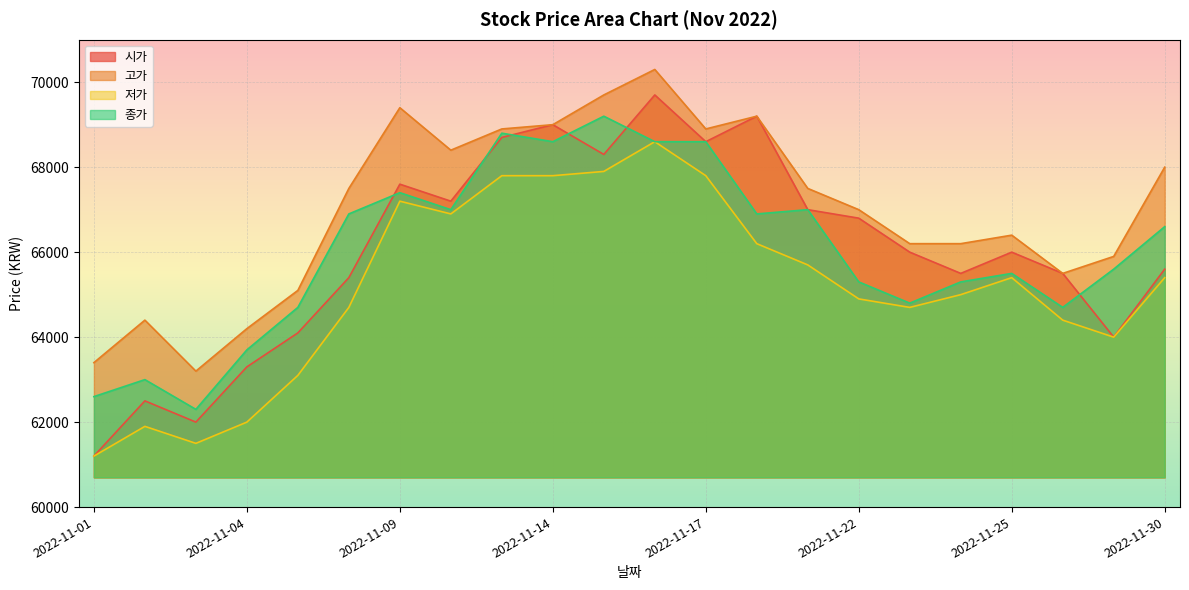

Reading left to right, list all the values displayed in this chart.

시가: 61200	62500	62000	63300	64100	65400	67600	67200	68700	69000	68300	69700	68600	69200	67000	66800	66000	65500	66000	65500	64000	65600
고가: 63400	64400	63200	64200	65100	67500	69400	68400	68900	69000	69700	70300	68900	69200	67500	67000	66200	66200	66400	65500	65900	68000
저가: 61200	61900	61500	62000	63100	64700	67200	66900	67800	67800	67900	68600	67800	66200	65700	64900	64700	65000	65400	64400	64000	65400
종가: 62600	63000	62300	63700	64700	66900	67400	67000	68800	68600	69200	68600	68600	66900	67000	65300	64800	65300	65500	64700	65600	66600